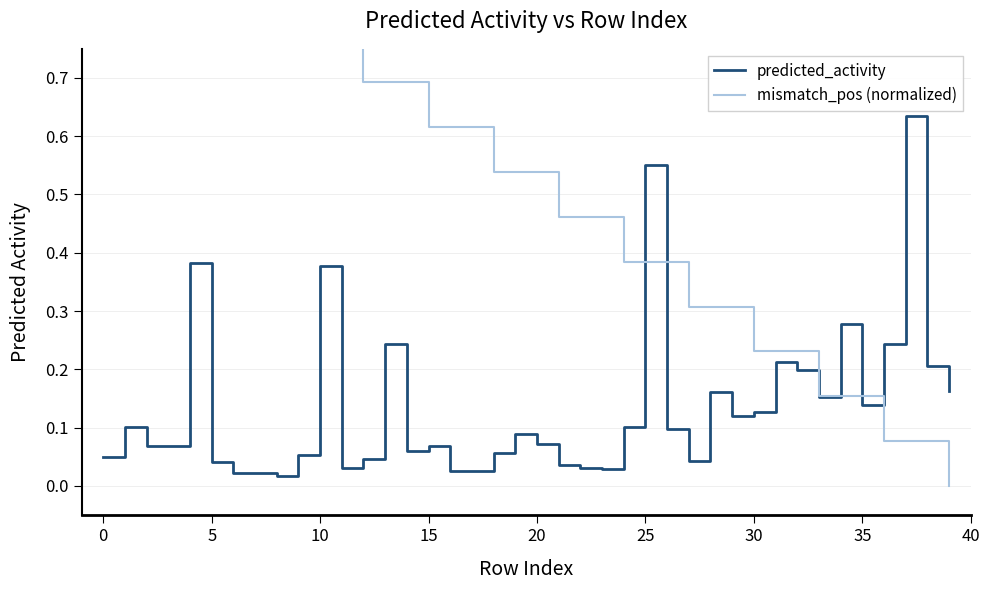

The predicted_activity series shows 0.0 at 12. True or false?

True